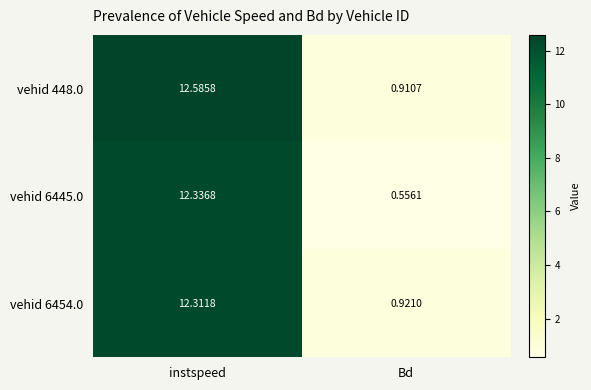

Which label corresponds to the largest value in the chart?

instspeed